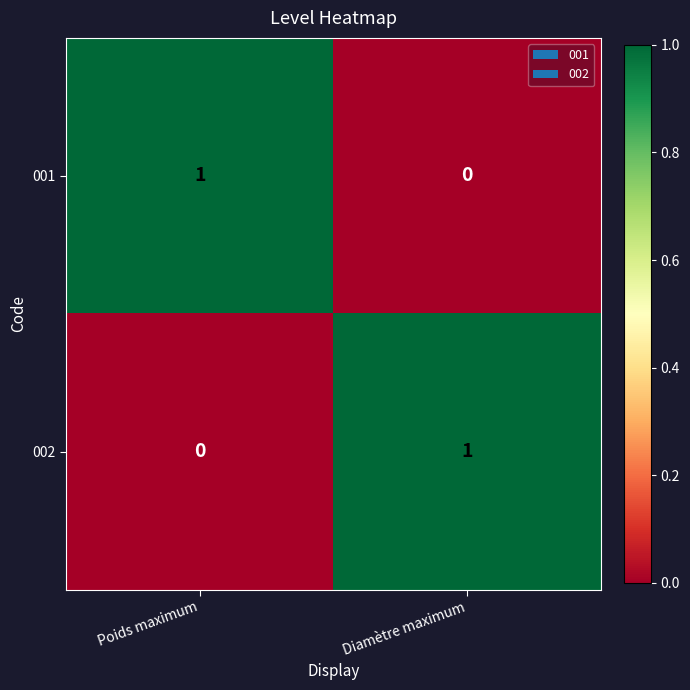

Which category has the highest value in the 001 series?

Poids maximum